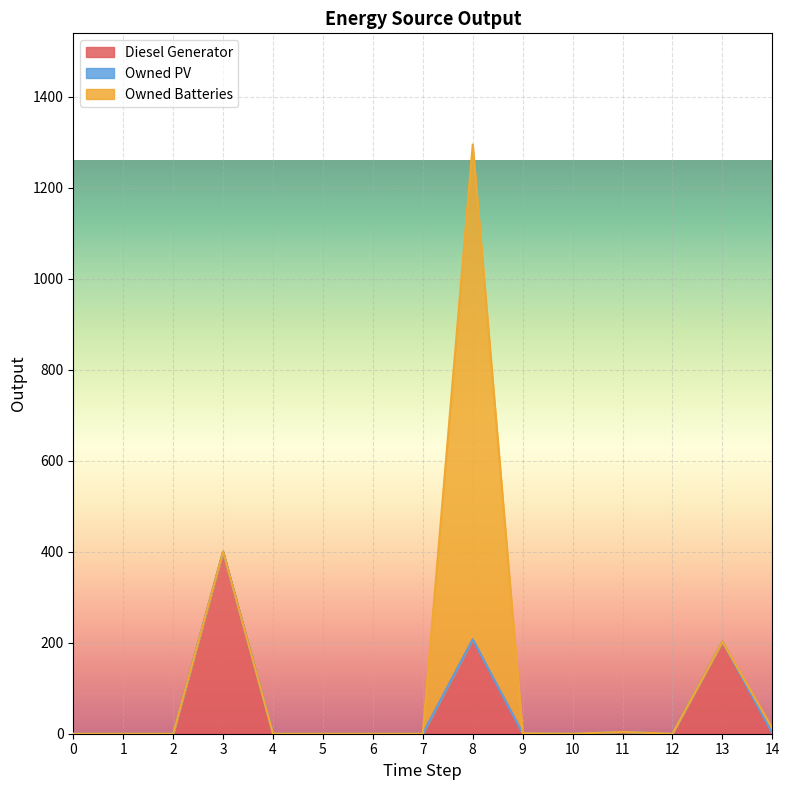

Reading left to right, what are all the values shown in this chart?

Diesel Generator: 0	0	0	400	0	0	0	0	207	1	0	4	0	202	1
Owned PV: 0	0	0	0	0	0	0	0	0	0	0	0	0	0	0
Owned Batteries: 0	0	0	0	0	0	0	0	1088	0	0	0	0	0	11